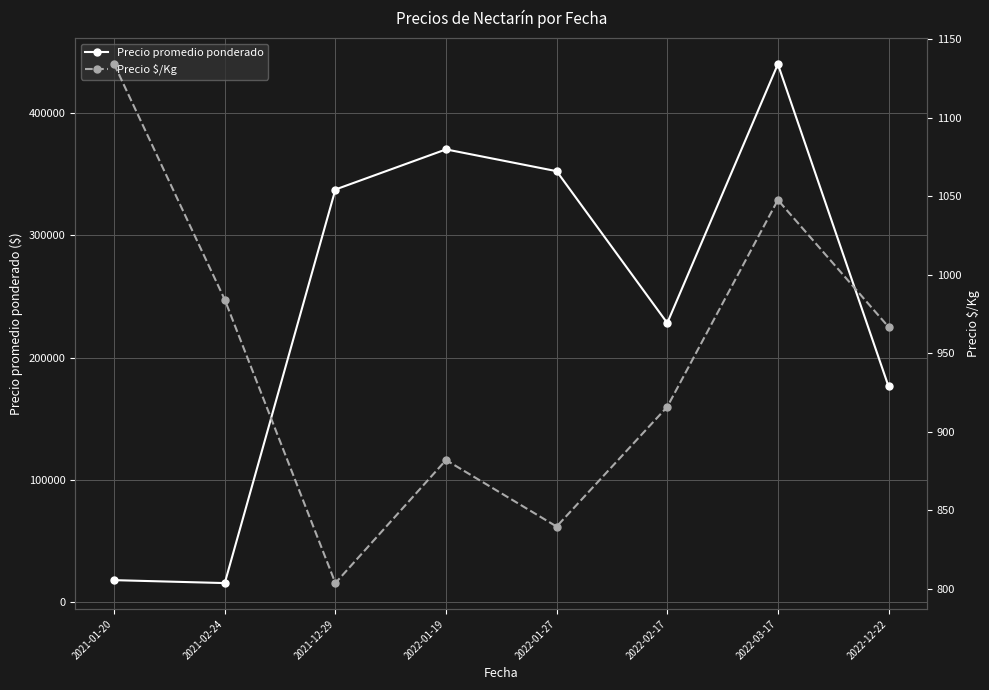

List the series in order of their peak value, highest first.

Precio promedio ponderado, Precio $/Kg